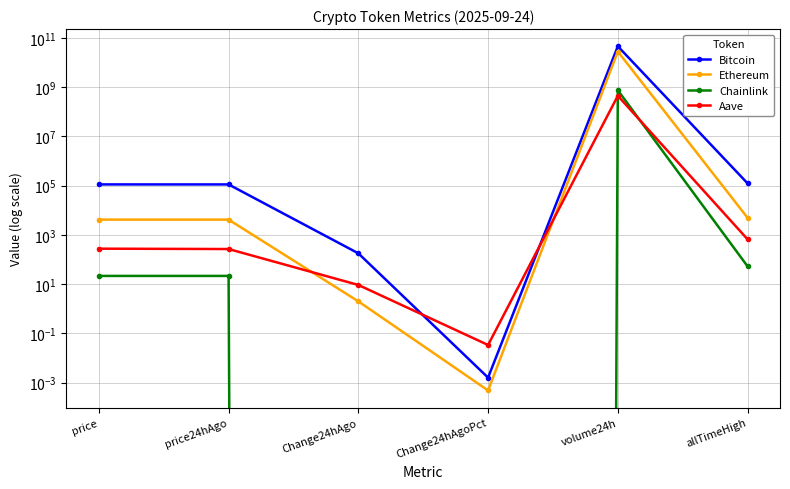

At which category does Ethereum reach its first local peak?

volume24h